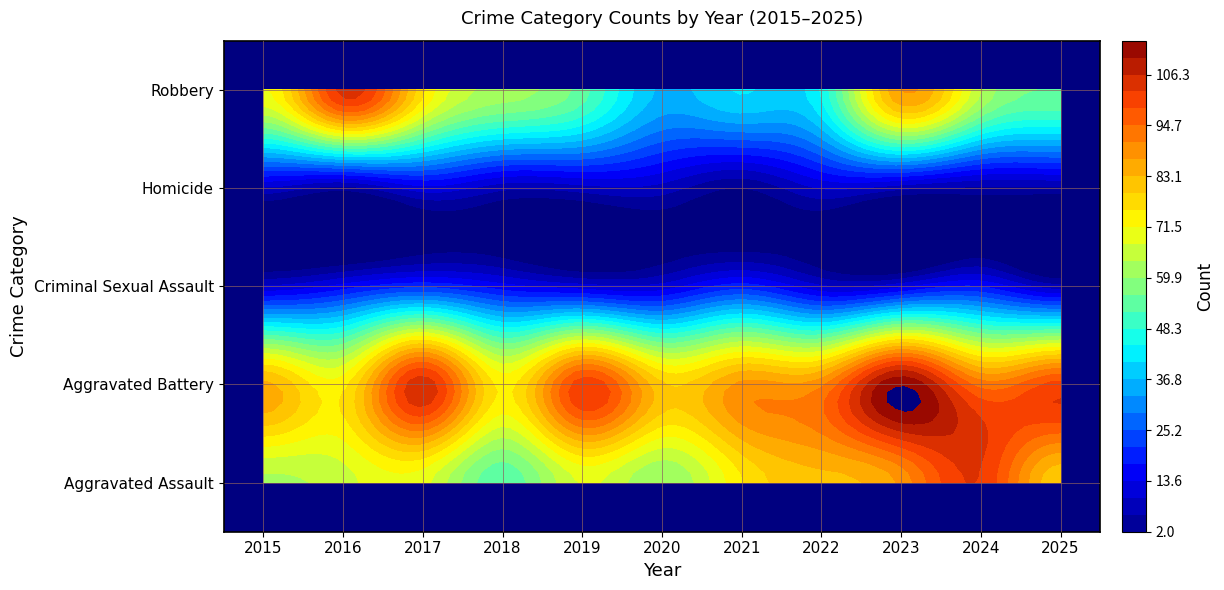

What is the highest value of the Homicide series?

12